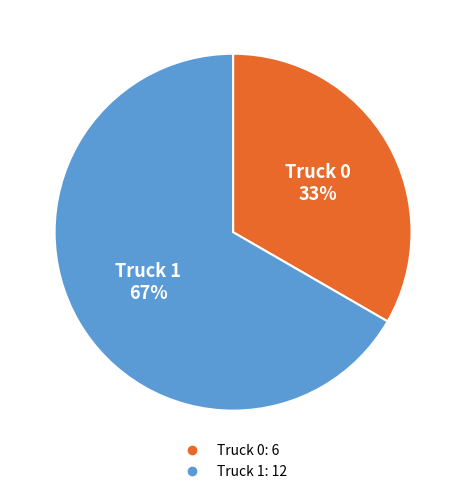

Is it true that Truck 1 is 67% of the pie?

True